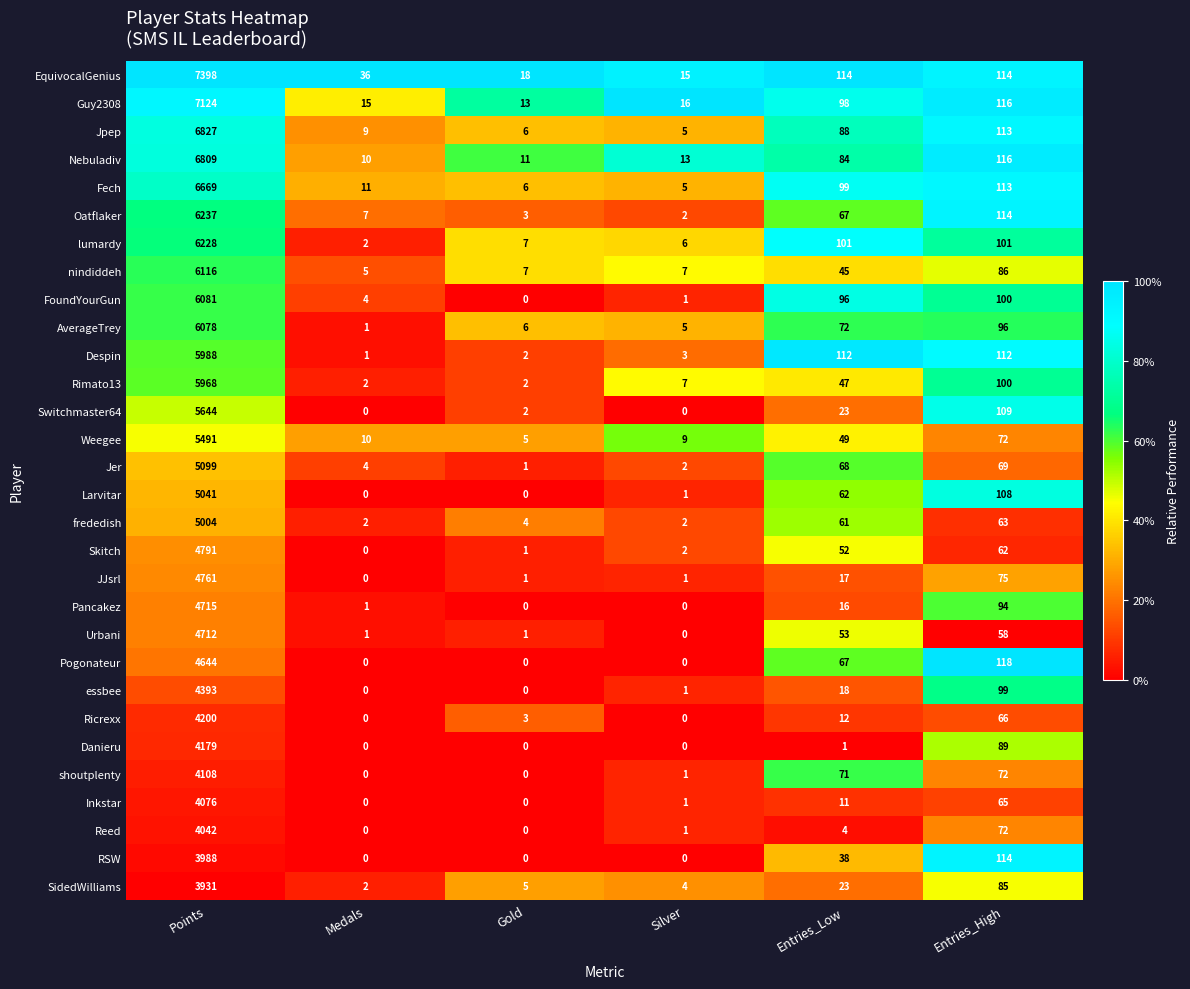

Is it true that Weegee equals 75 at Entries_Low?

False